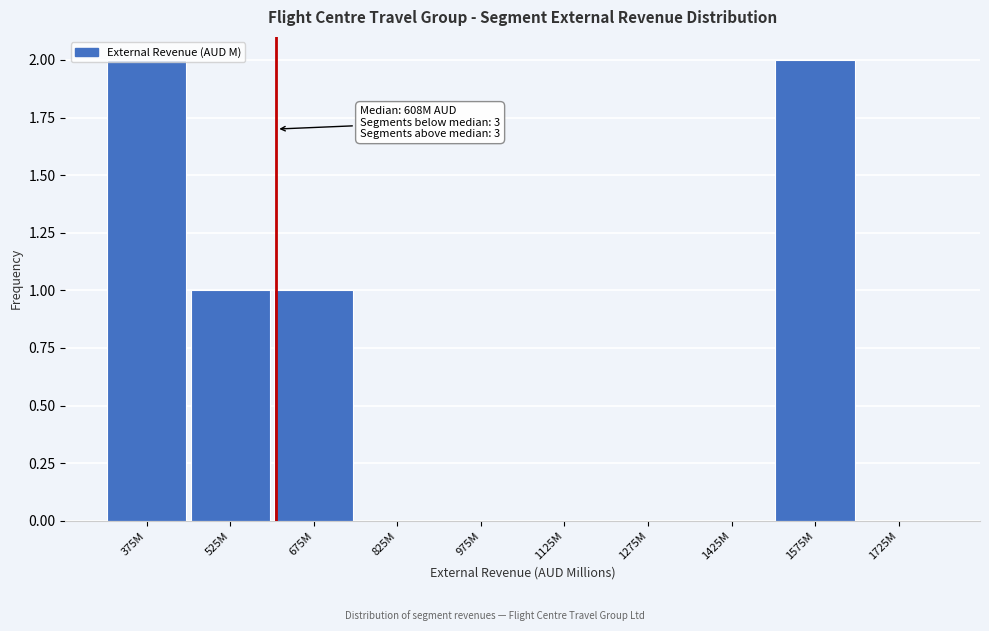

Which has a higher value, 525M or 375M?

375M